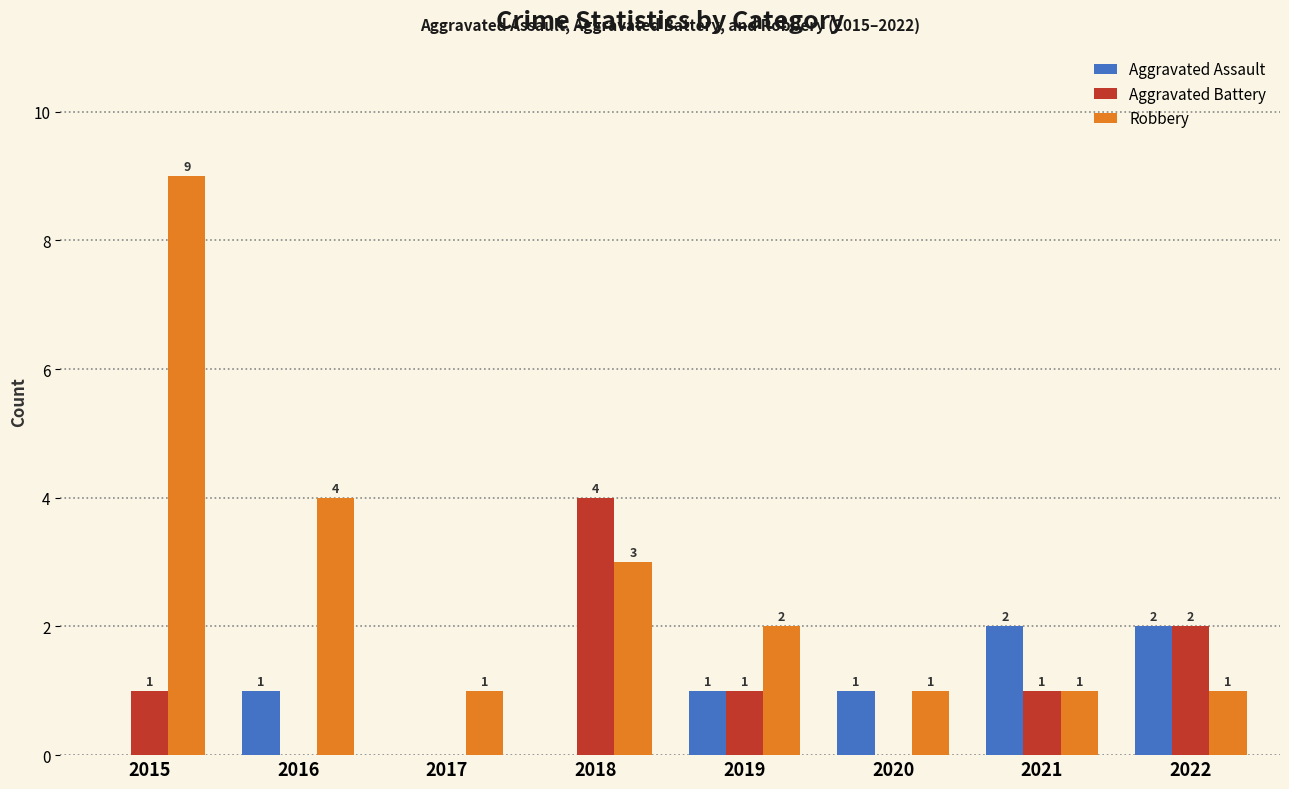

Which series has the largest total across all categories?

Robbery